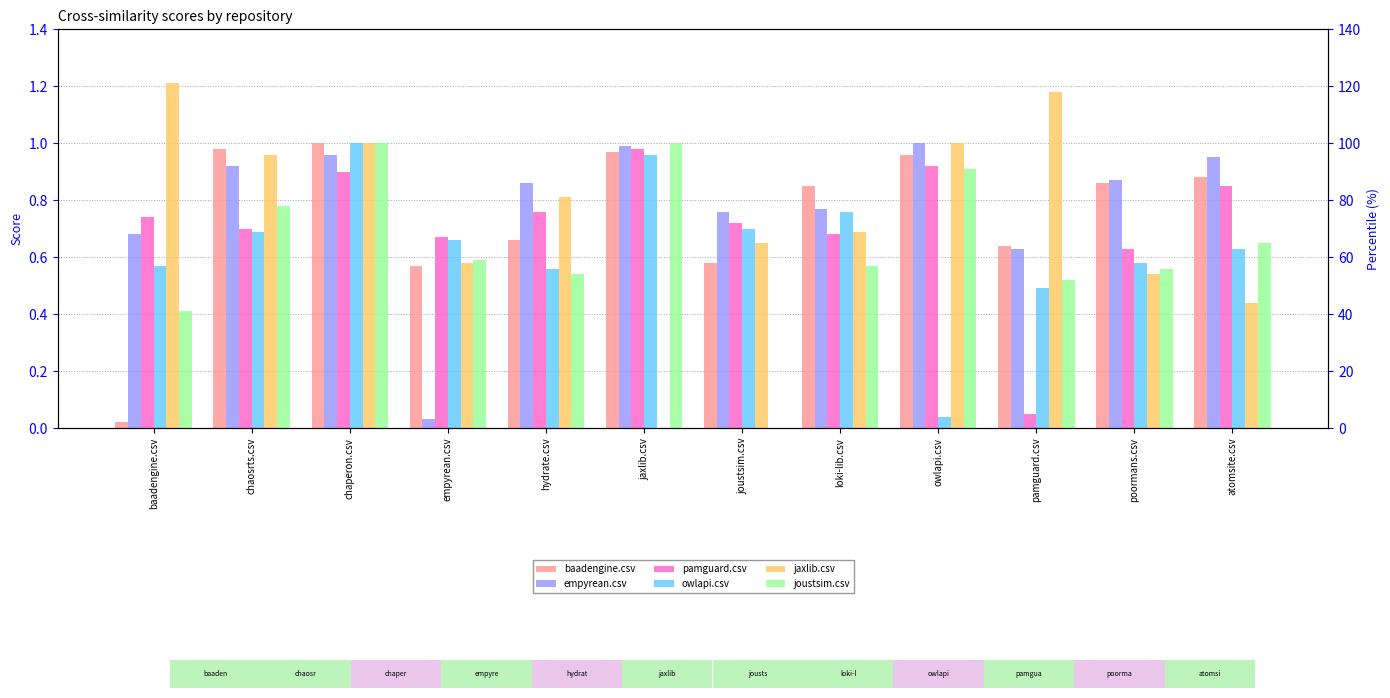

Rank the series by their maximum value, from lowest to highest.

pamguard.csv, baadengine.csv, empyrean.csv, owlapi.csv, joustsim.csv, jaxlib.csv